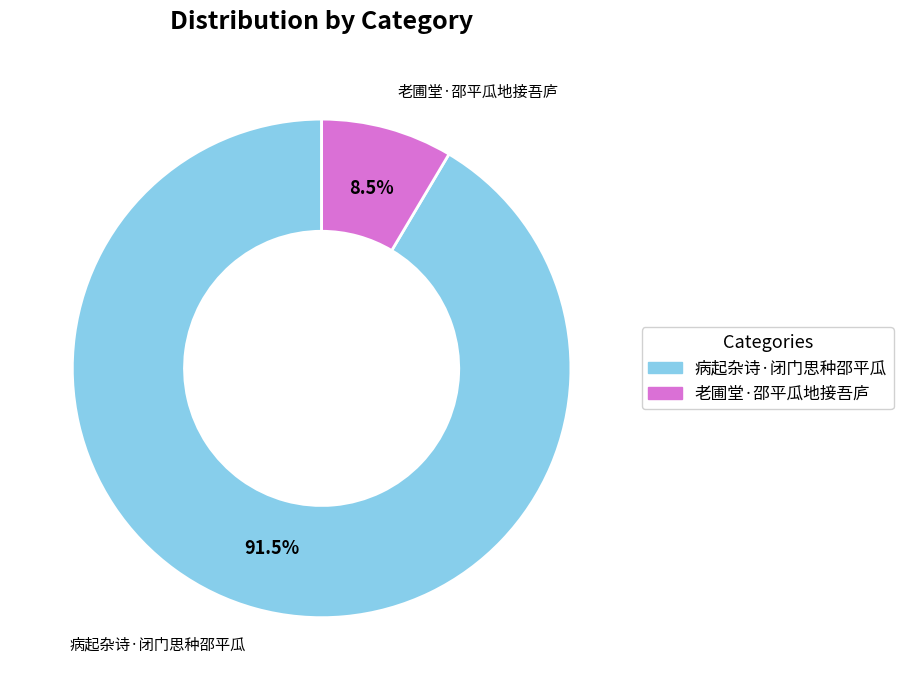

Which has a higher value, 老圃堂·邵平瓜地接吾庐 or 病起杂诗·闭门思种邵平瓜?

病起杂诗·闭门思种邵平瓜